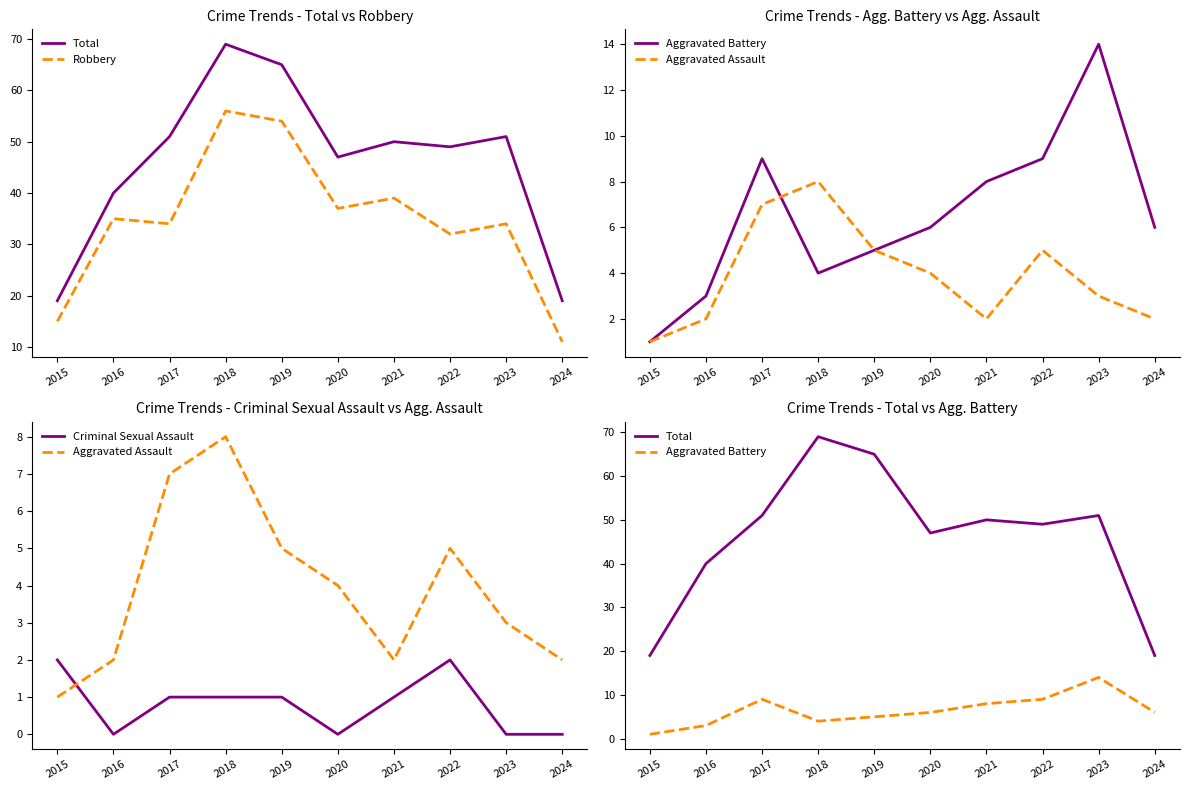

Does the chart have visible grid lines?

No